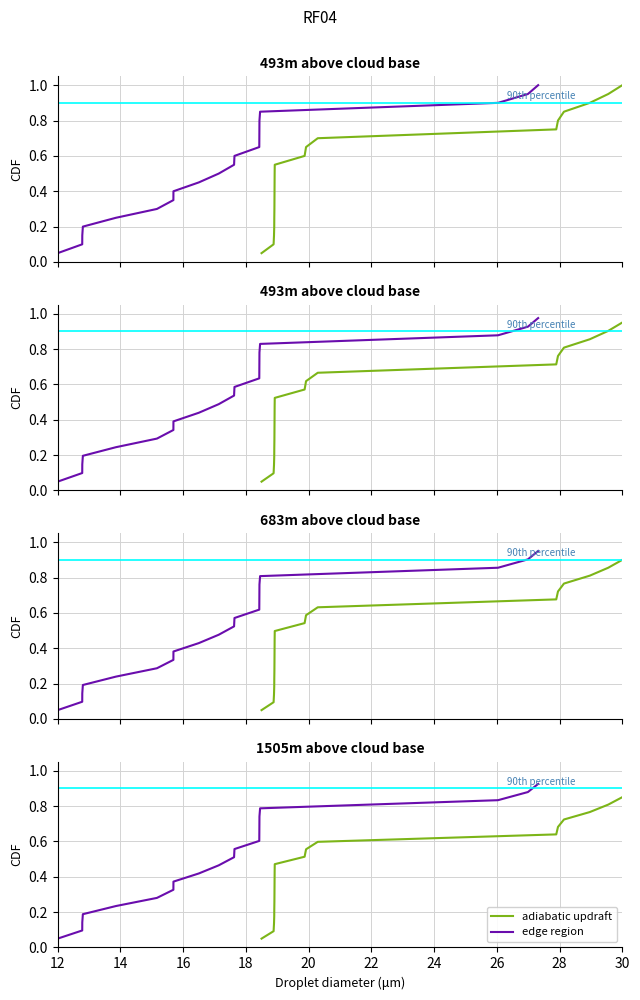

What is the label of the 6th point from the right?

14